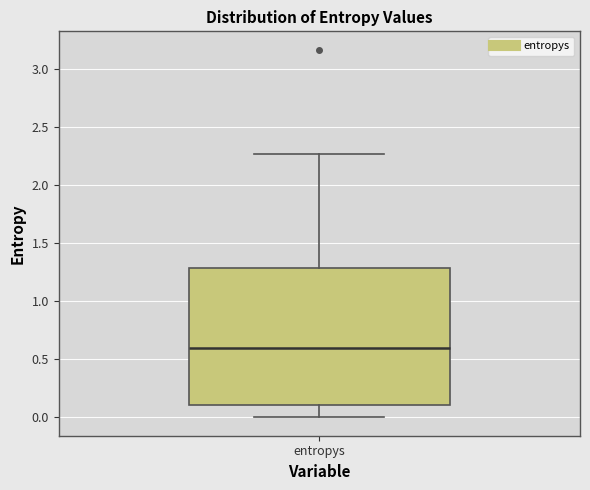

Where is the upper edge of the box for entropys on the y-axis? The values are not printed on the chart, so give them approximately, as read against the axis.

1.30